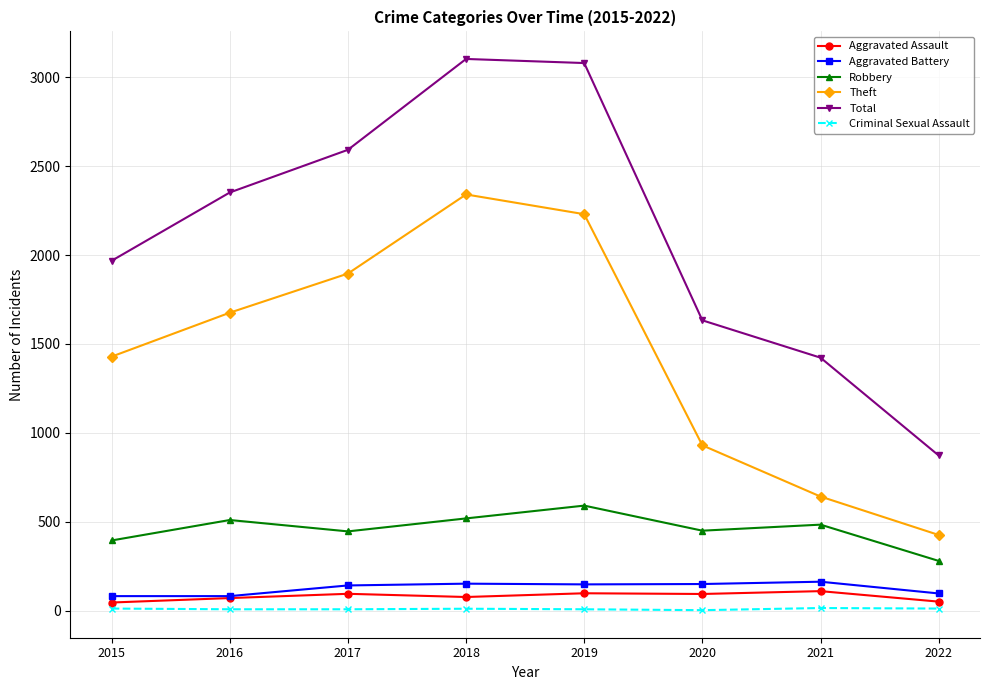

Where is the first local maximum for Theft?

2018